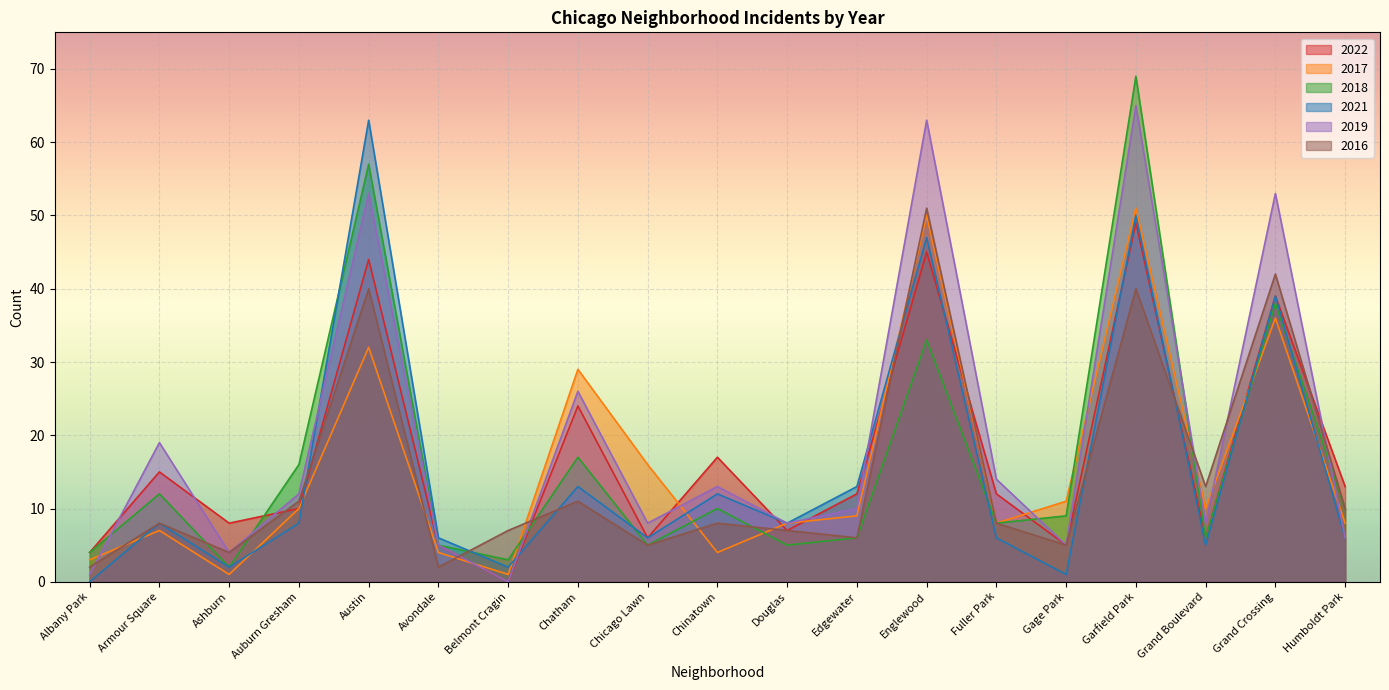

What is the label of the 3rd point from the right?

Grand Boulevard